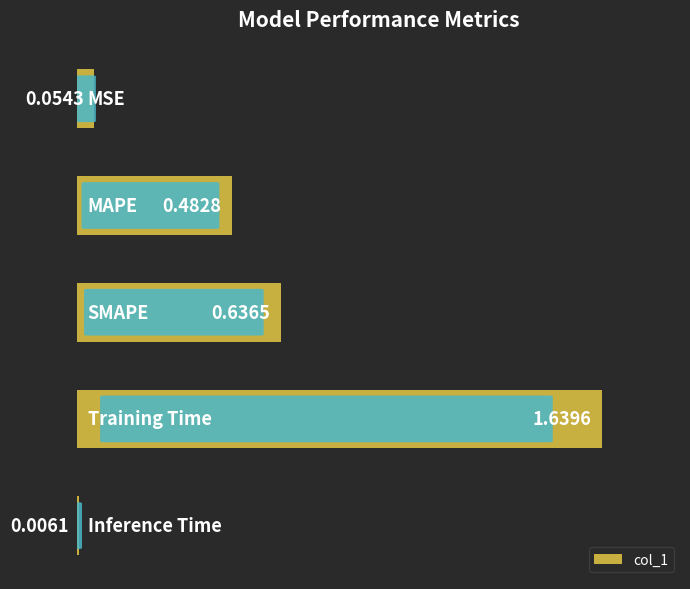

What is the sum of all values?

2.8